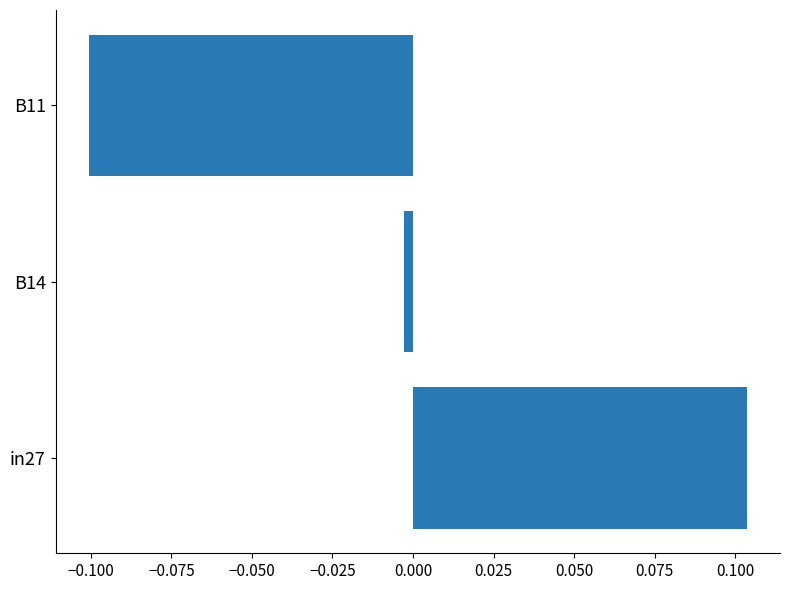

Is it true that the value at B11 is -0.2?

False